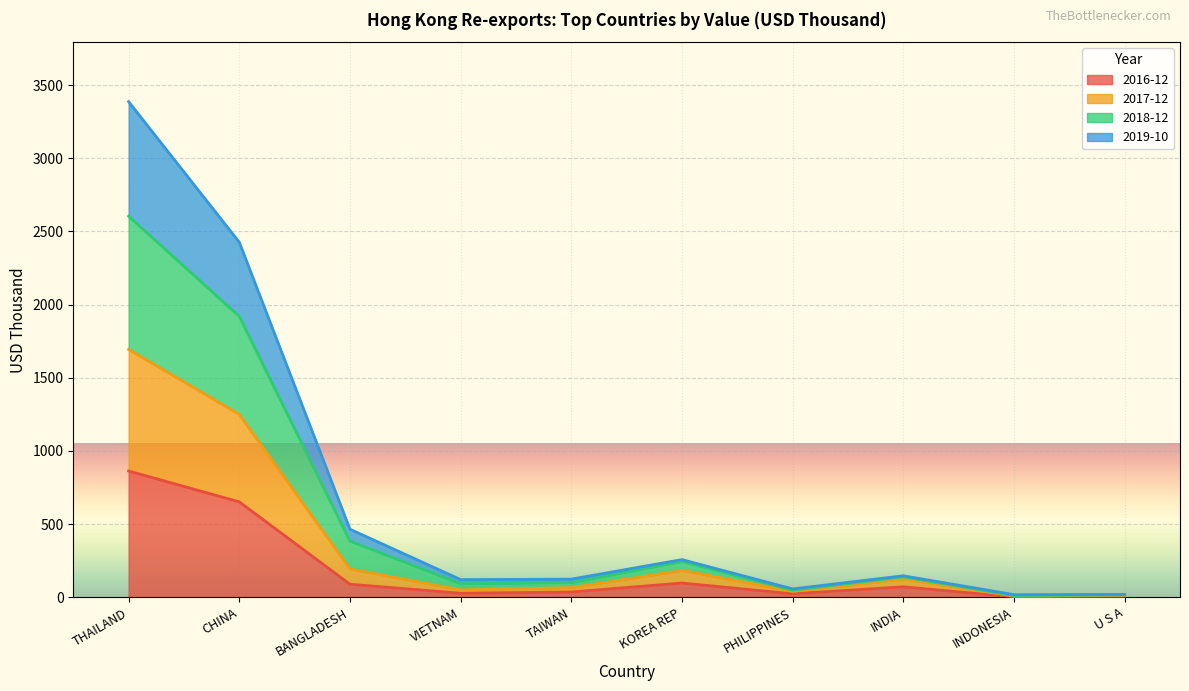

Which series has the largest range (max minus min)?

2018-12